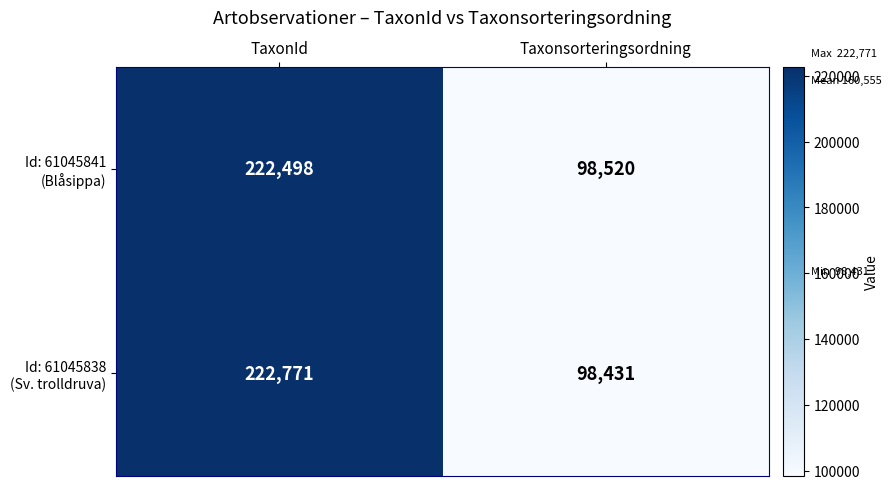

At which category does the chart reach its minimum across all series?

Taxonsorteringsordning